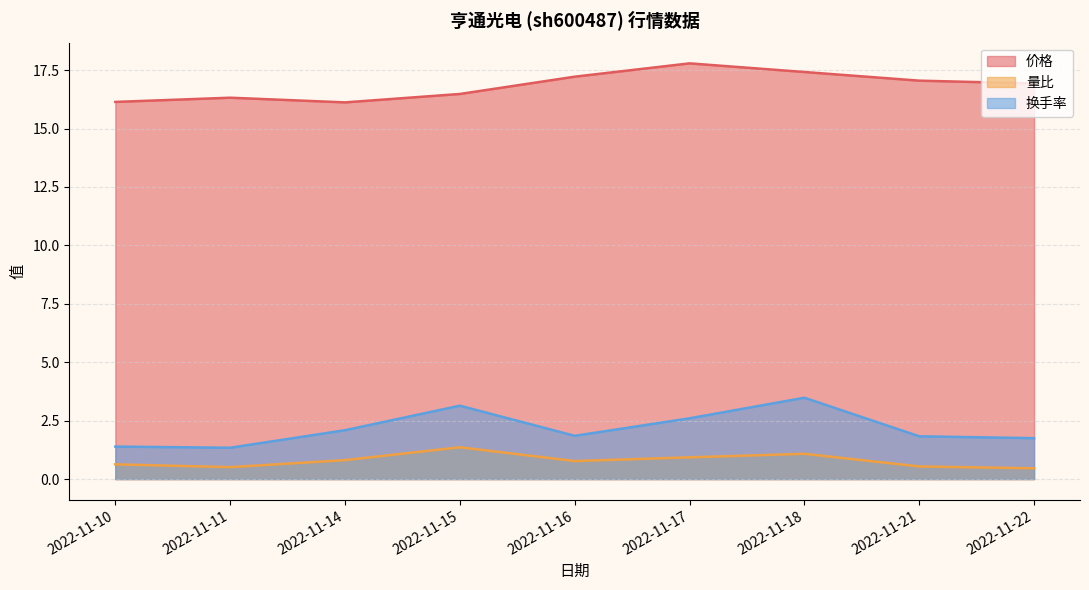

At which category does 换手率 reach its first local valley?

2022-11-11